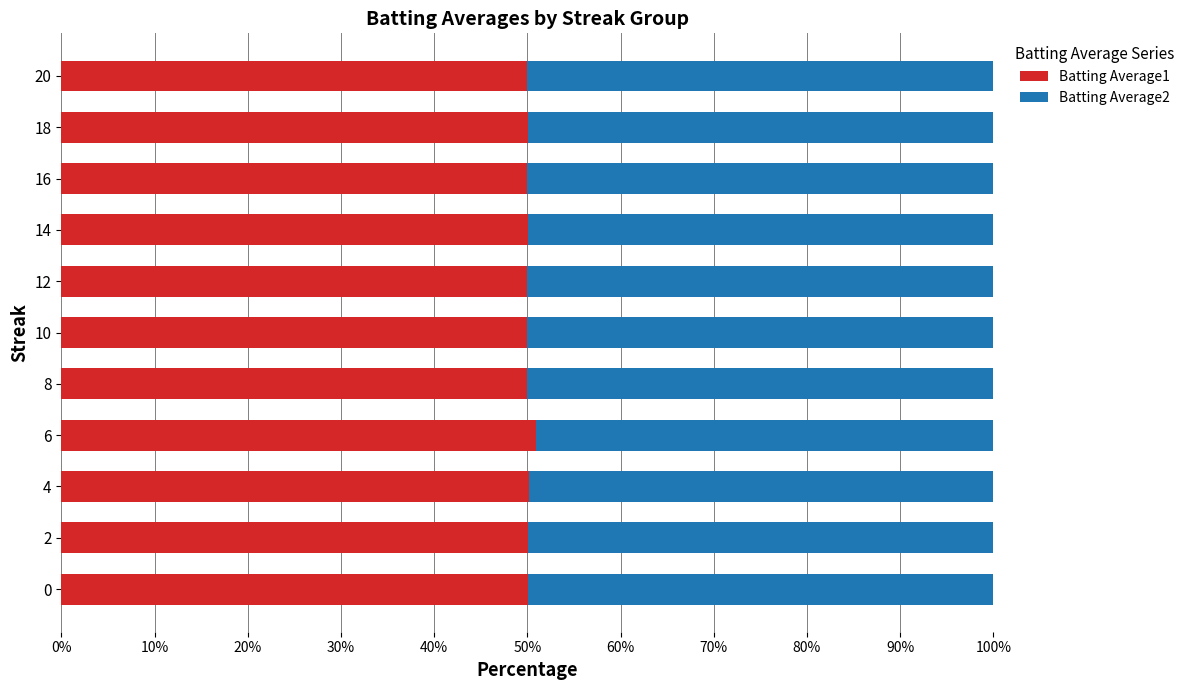

The Batting Average1 series shows 20.5 at 0. True or false?

False